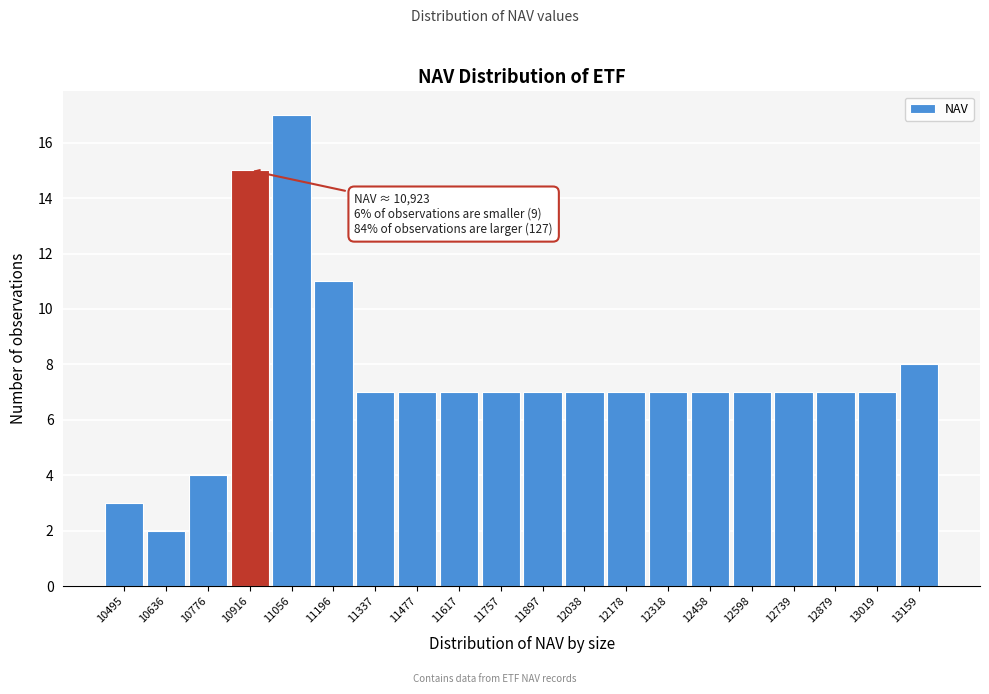

Reading left to right, transcribe all the data shown in this chart.

10495=3	10636=2	10776=4	10916=15	11056=17	11196=11	11337=7	11477=7	11617=7	11757=7	11897=7	12038=7	12178=7	12318=7	12458=7	12598=7	12739=7	12879=7	13019=7	13159=8